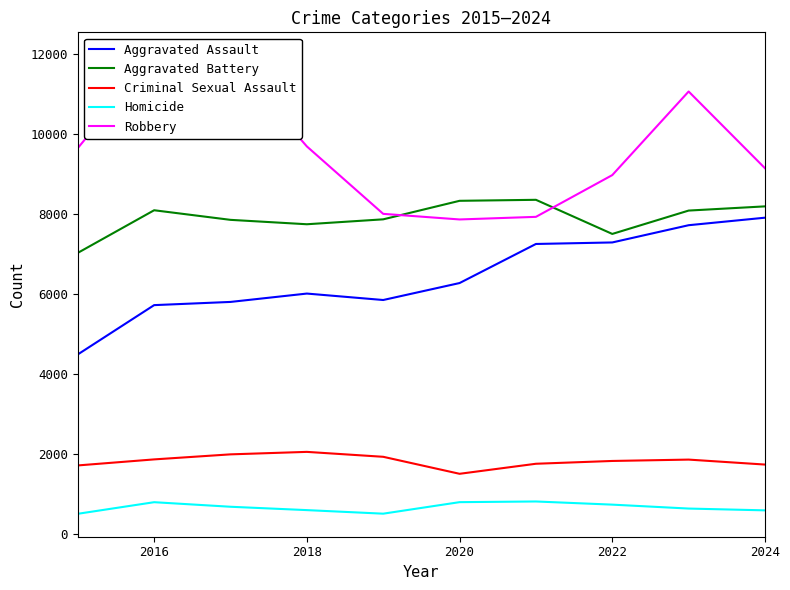

Is the value of Aggravated Battery at 2020 greater than the value of Criminal Sexual Assault at 2020?

Yes